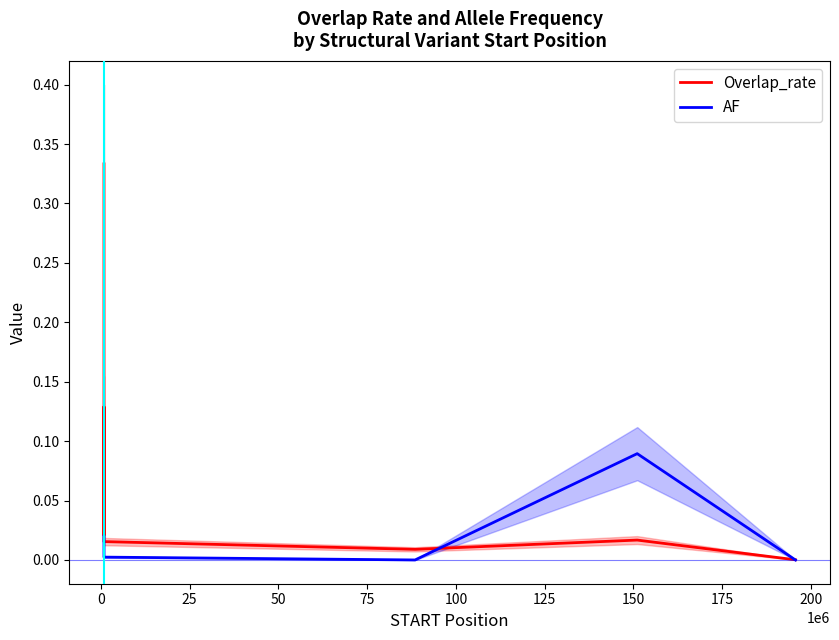

At how many categories does at least one series exceed 0?

7